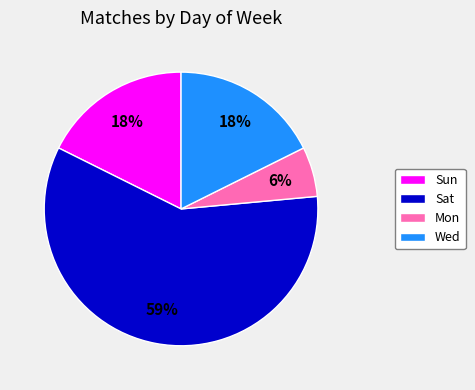

Approximately how many times larger is the value at Mon compared to Sun?

0.3